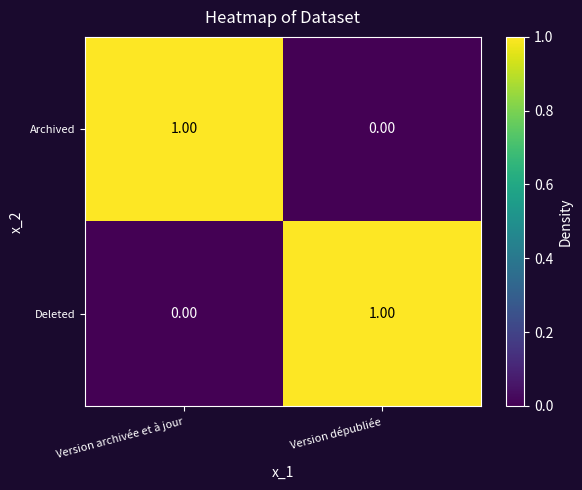

At how many categories does at least one series exceed 0?

2